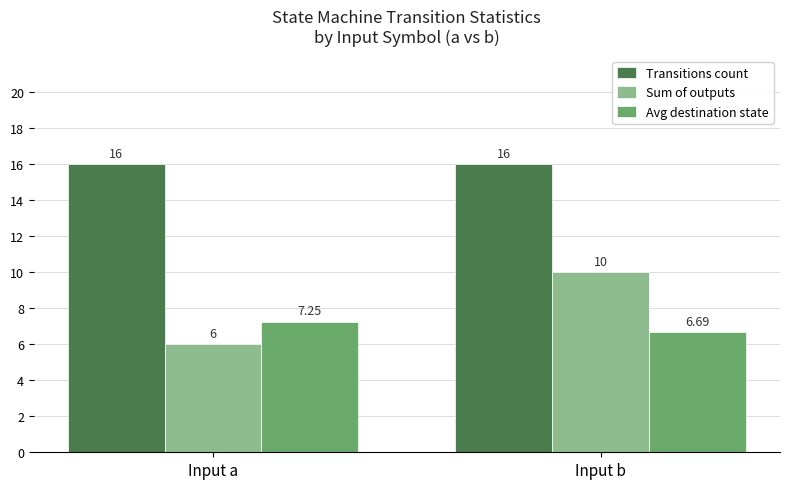

What is the difference between the Sum of outputs values at Input b and Input a?

4.0